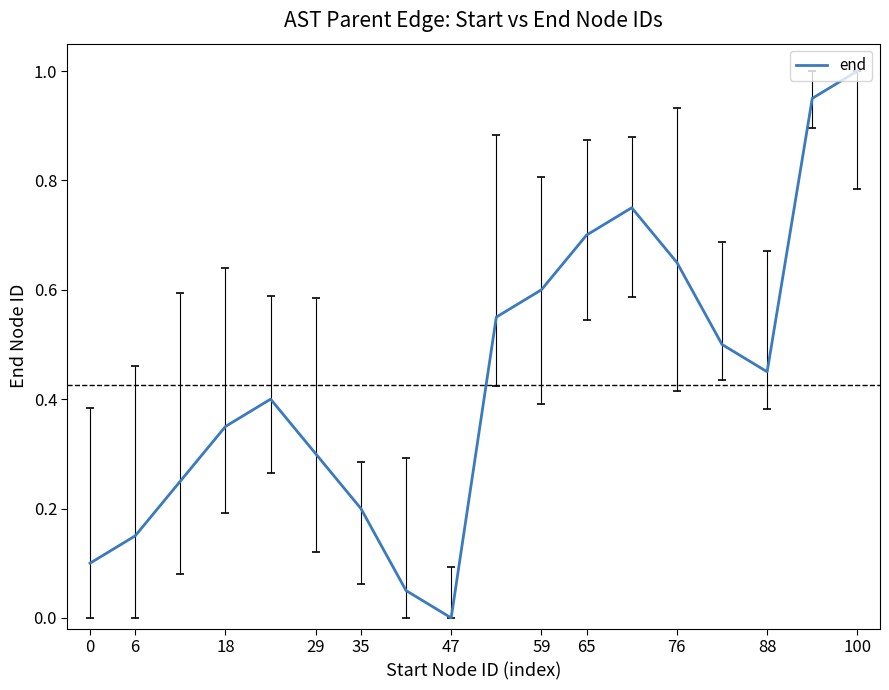

What is the maximum value shown in the chart?

1.0